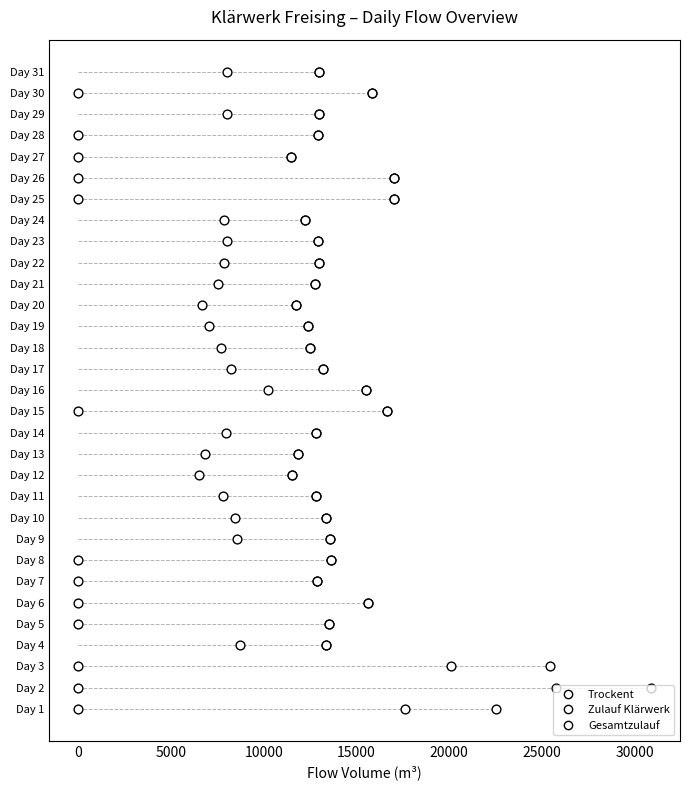

Which series contains the lowest Y value?

Trockent